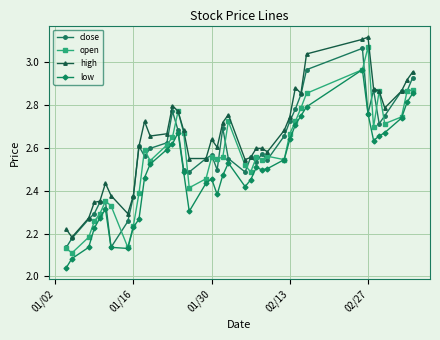

True or false: high and low intersect in this chart.

False